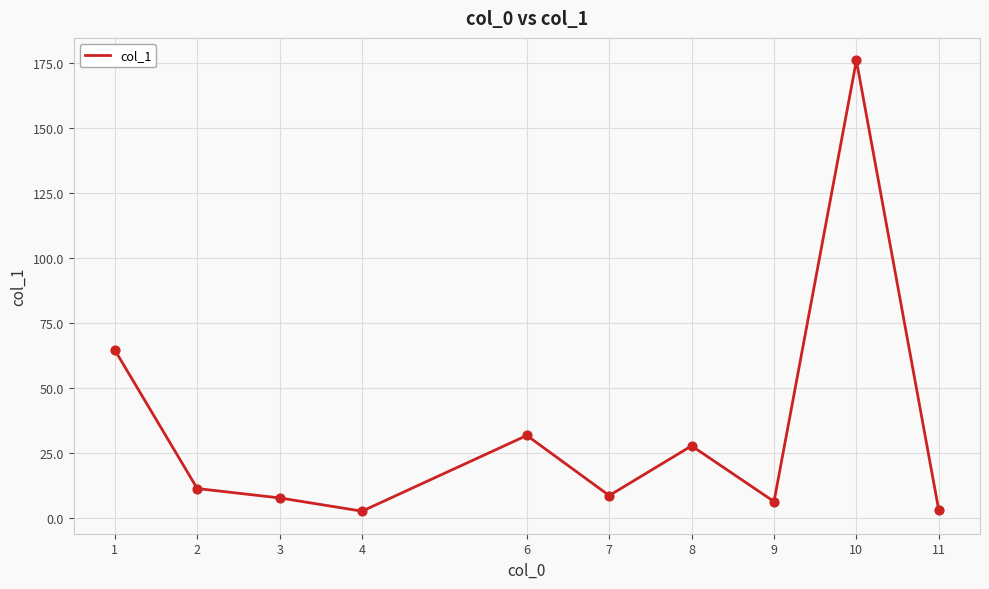

Between 1 and 10, which is larger?

10